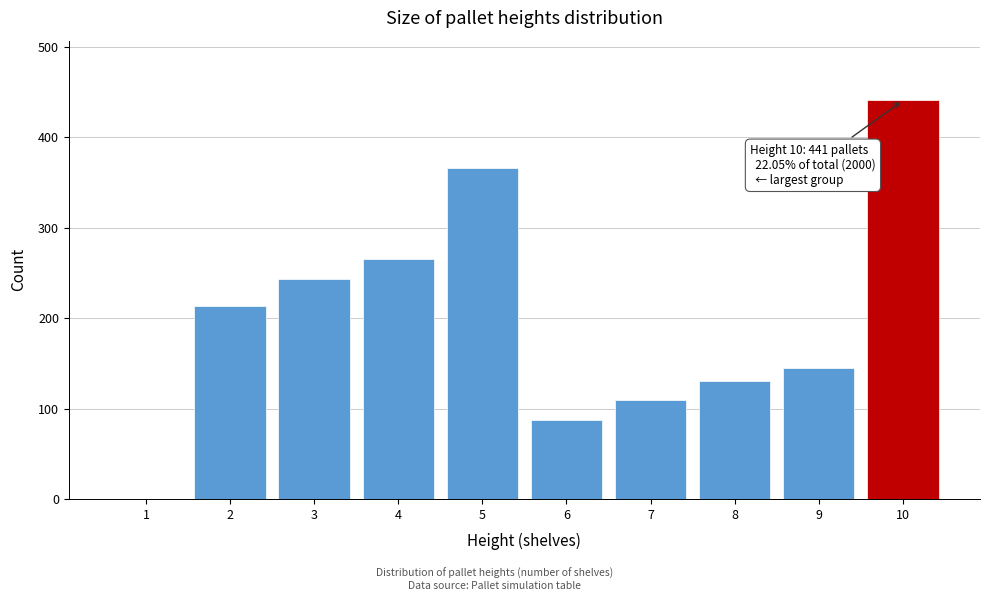

Reading left to right, list all the values displayed in this chart.

1=0	2=213	3=243	4=265	5=366	6=87	7=109	8=131	9=145	10=441